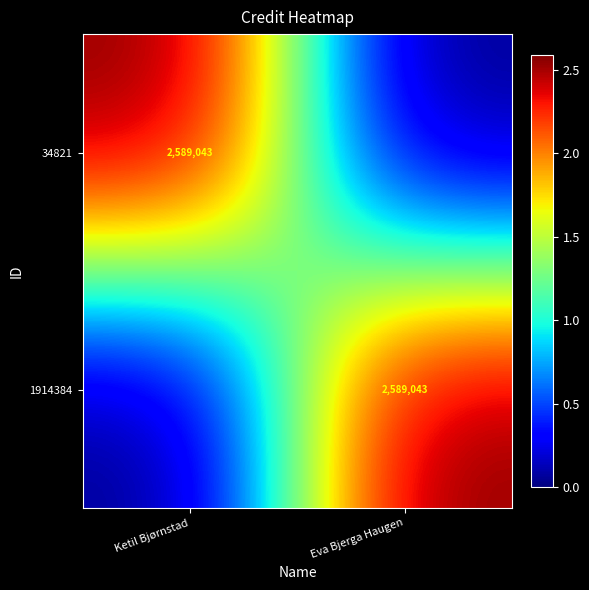

What is the spread (max minus min) of values at Eva Bjerga Haugen?

2589043